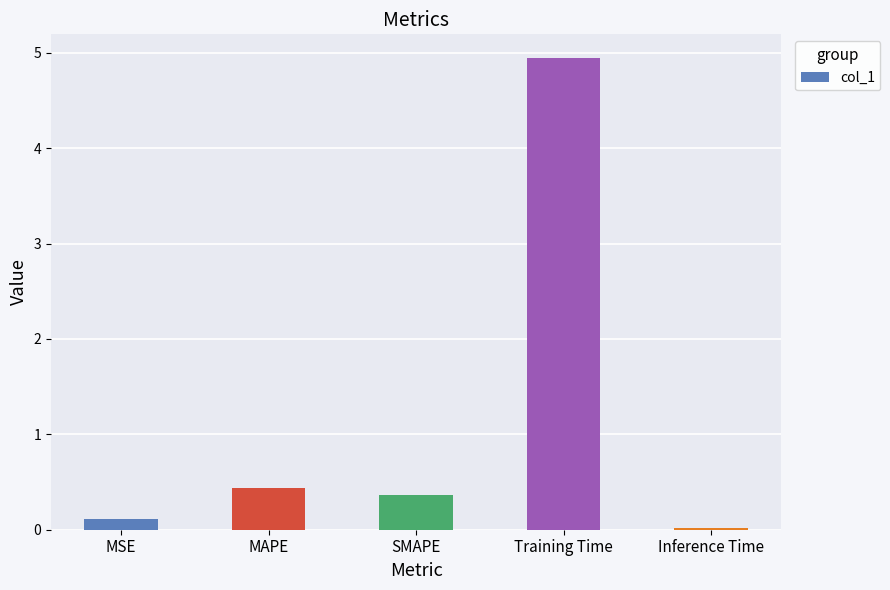

What is the sum of the values at MSE and SMAPE?

0.5